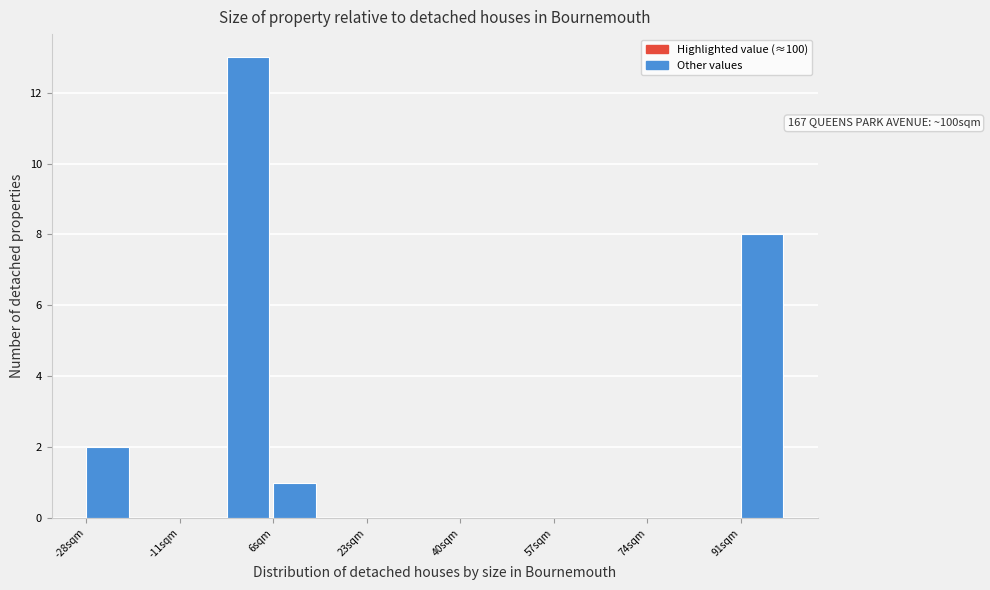

Over which range of the x-axis is the bar tallest?

-2 to 6